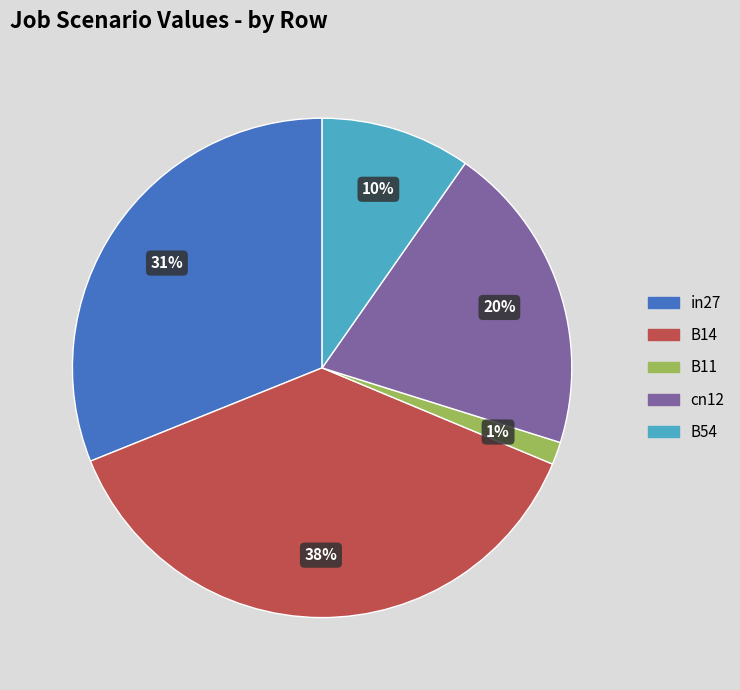

Is there any slice that represents more than half of the pie?

No